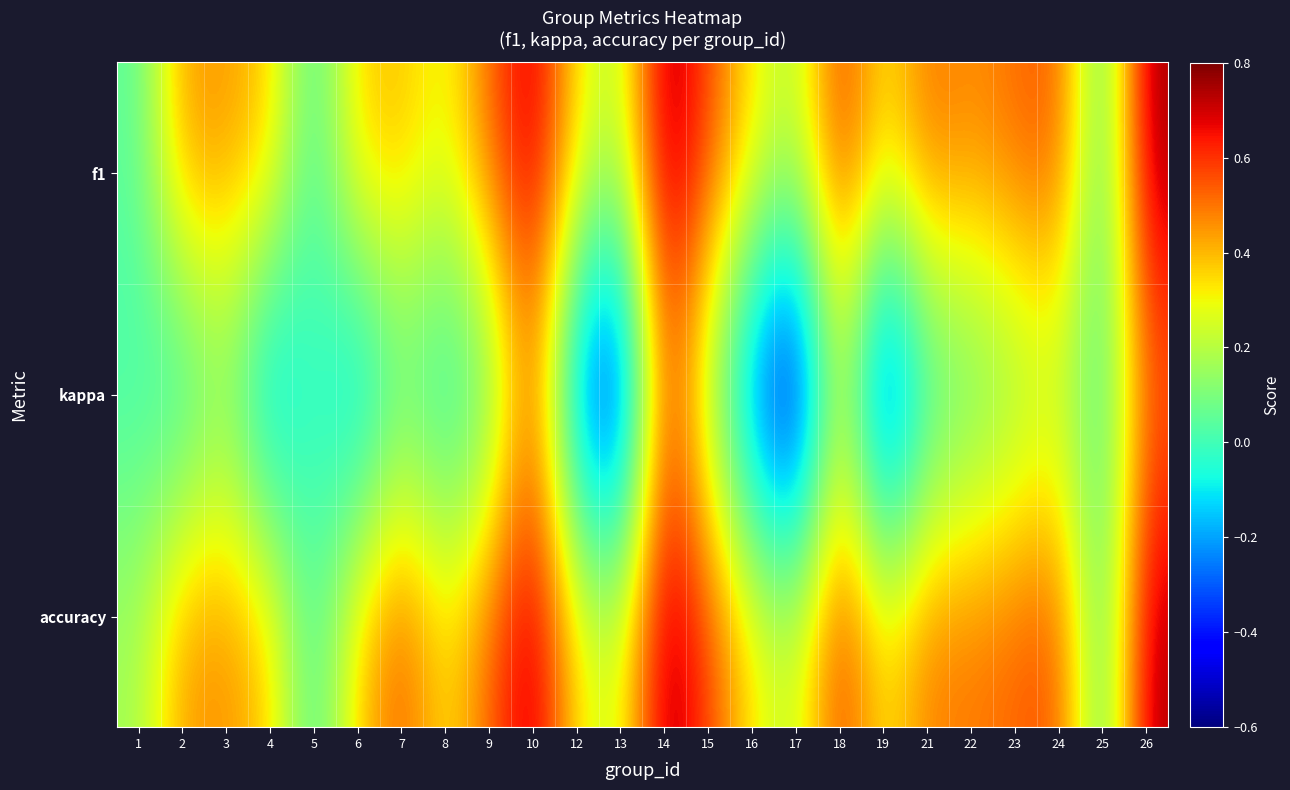

What is the maximum value shown in the chart?

0.8